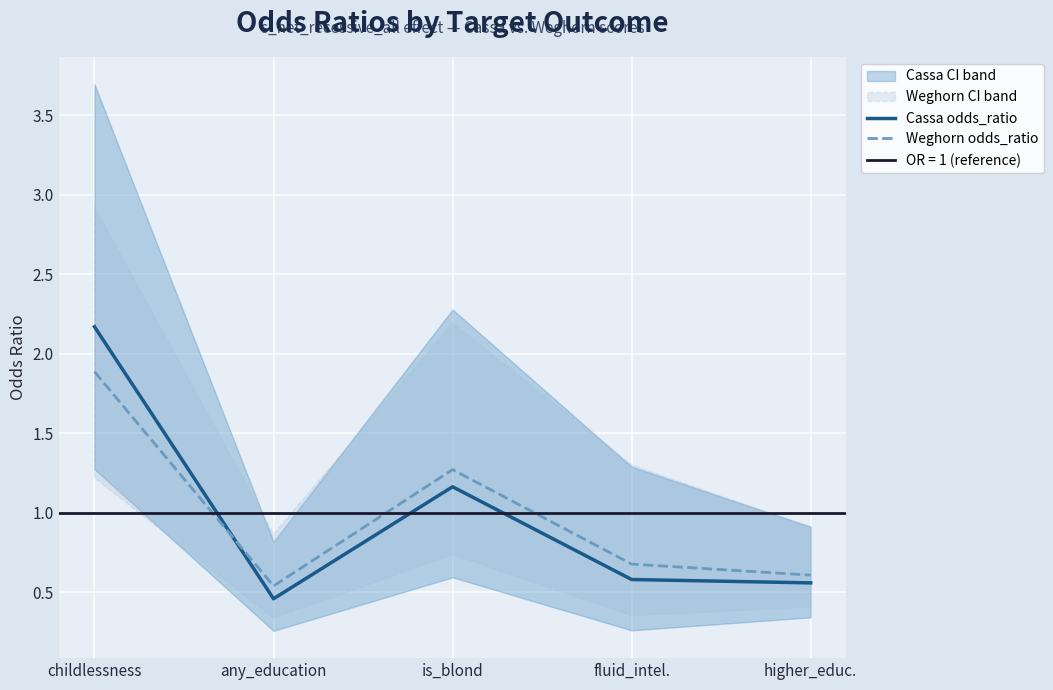

What is the minimum value for Weghorn odds_ratio?

0.5